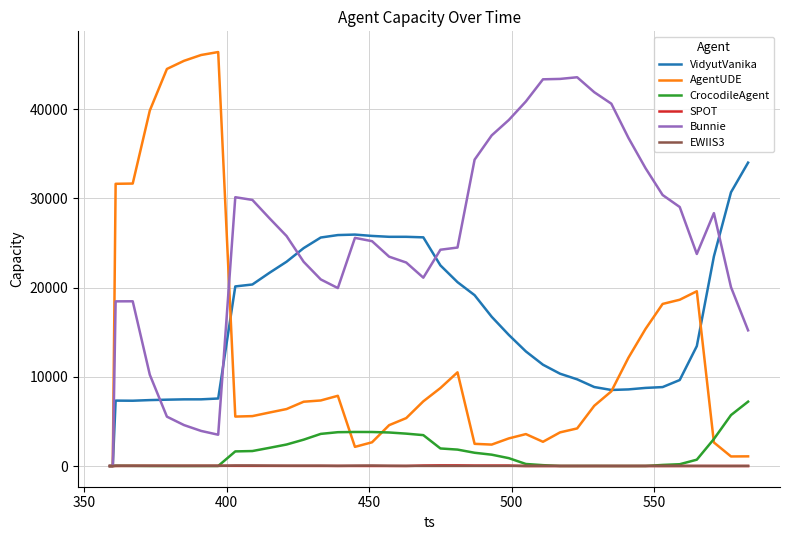

Which series has the largest range (max minus min)?

AgentUDE